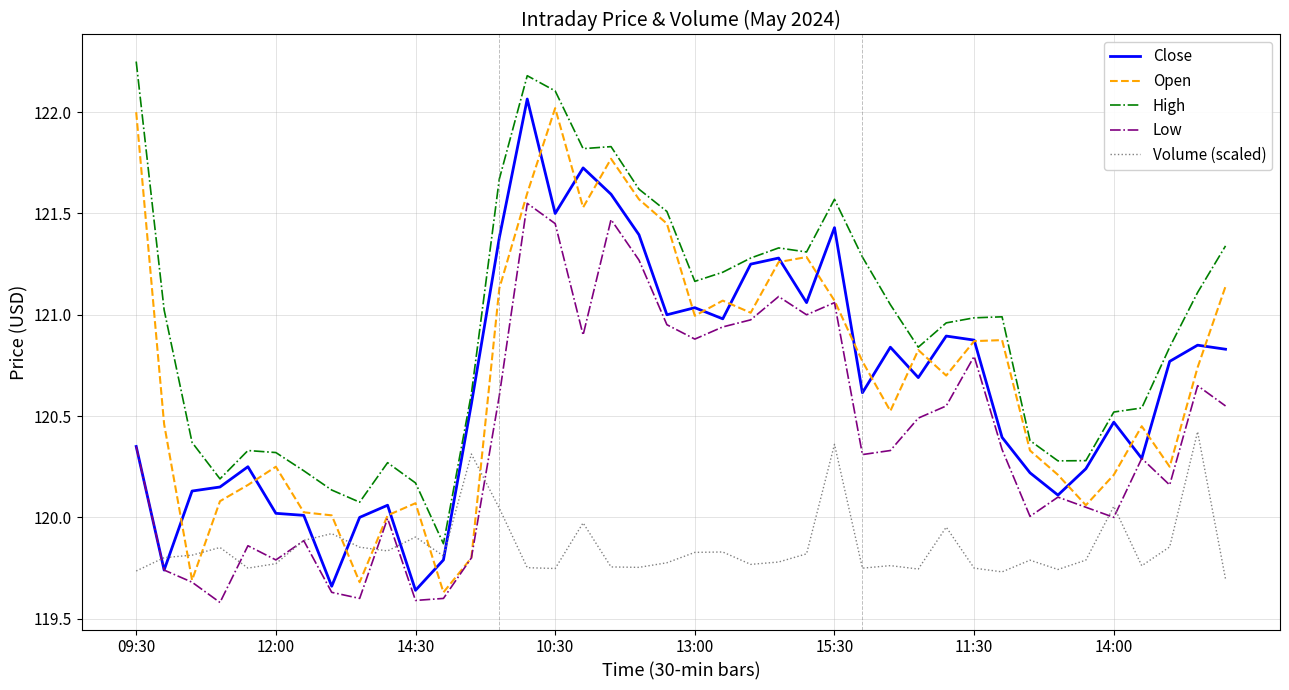

True or false: Volume (scaled) and Open intersect in this chart.

True